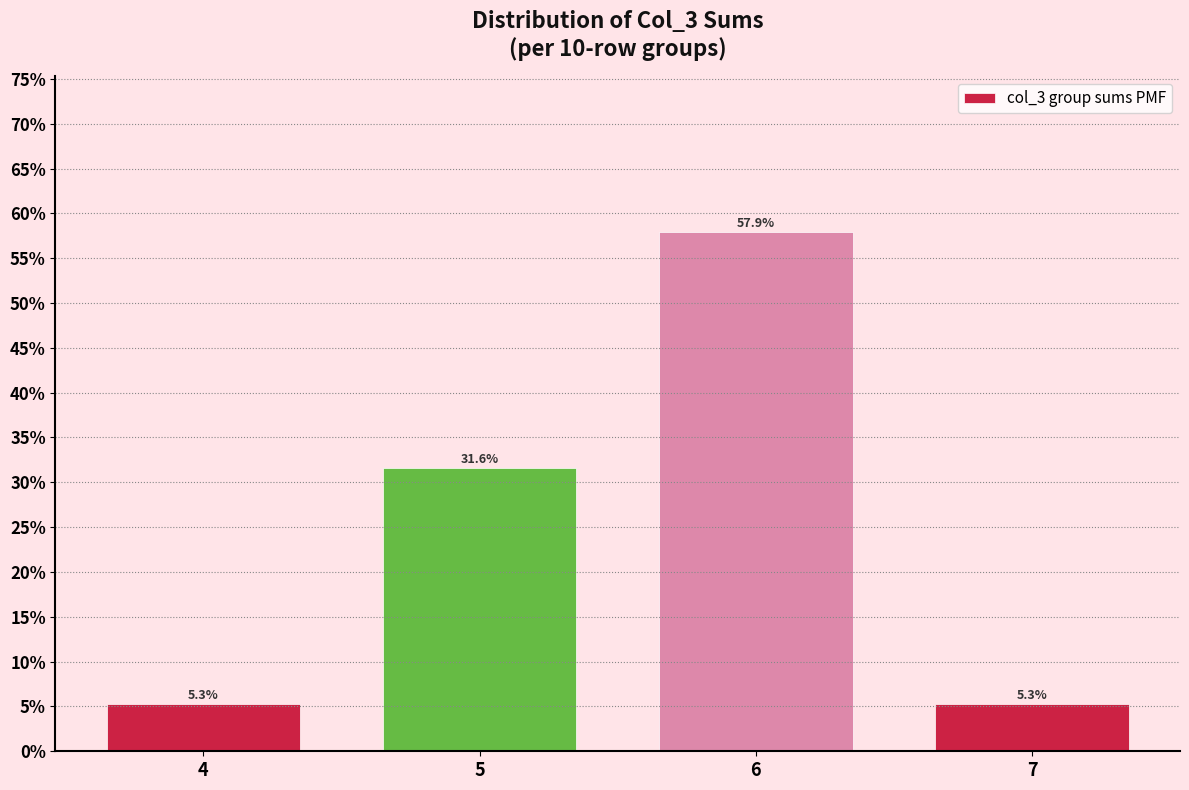

Are the bars horizontal?

No